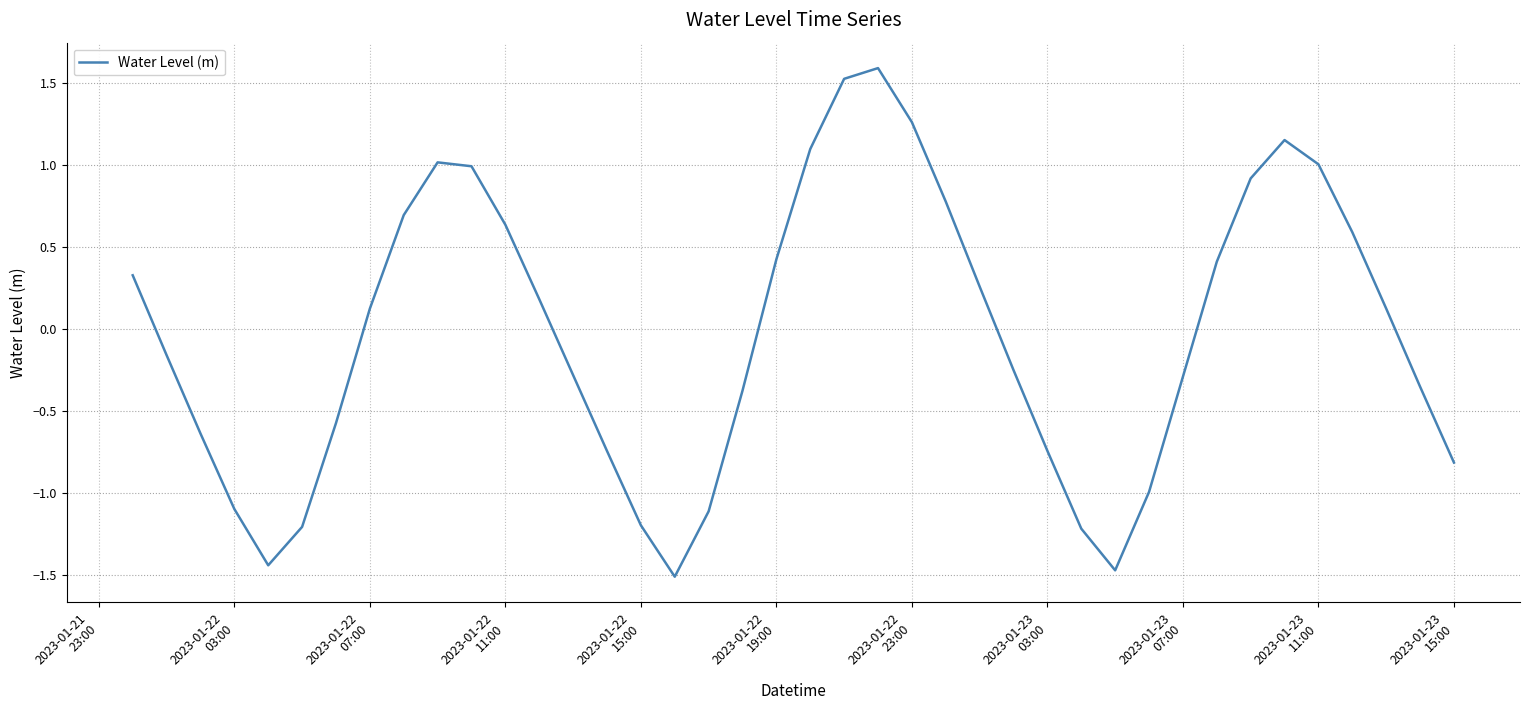

How many values are below 0?

20